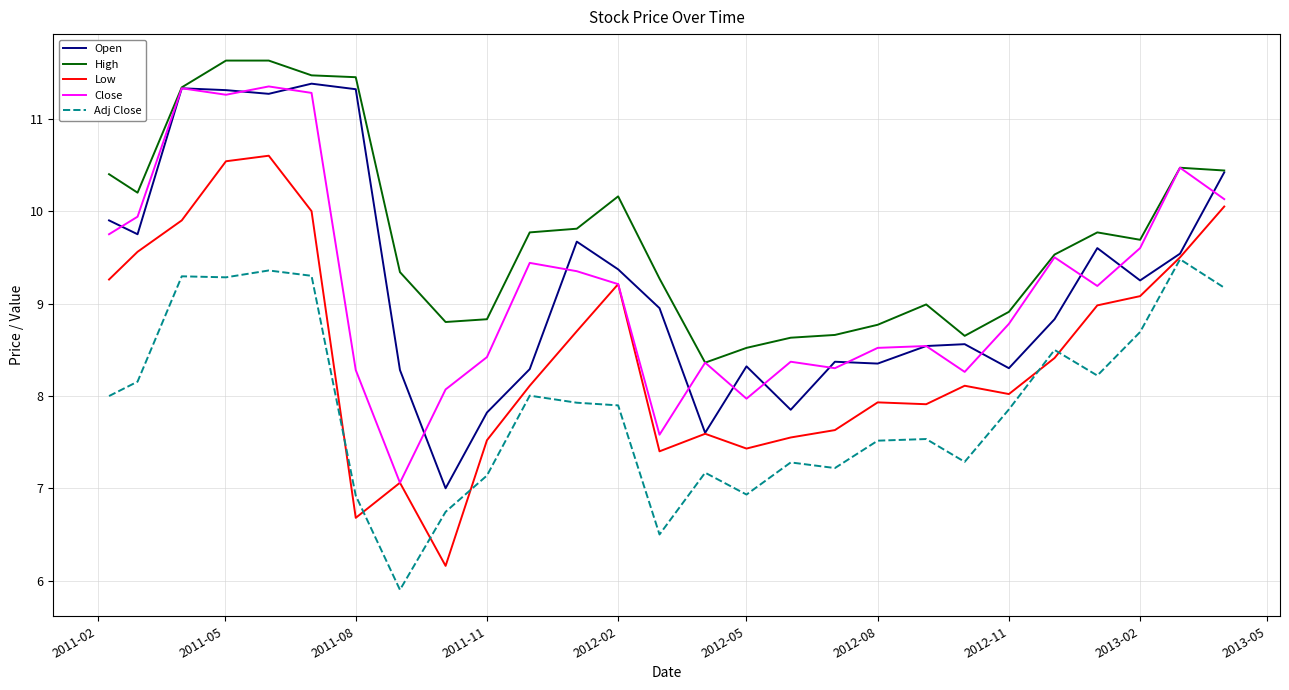

What is the greatest value displayed?

11.6